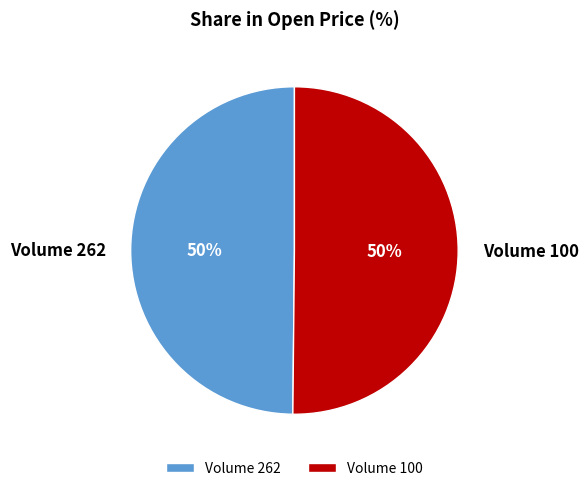

How many segments does this pie chart have?

2